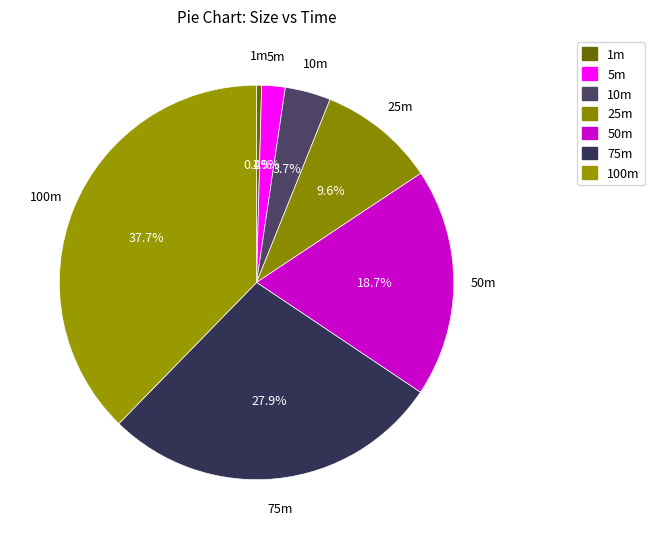

How many segments does this pie chart have?

7